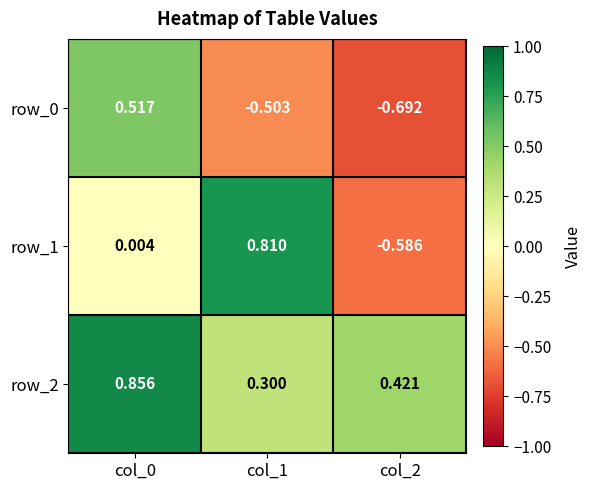

Is the value of row_0 at col_2 greater than the value of row_1 at col_2?

No